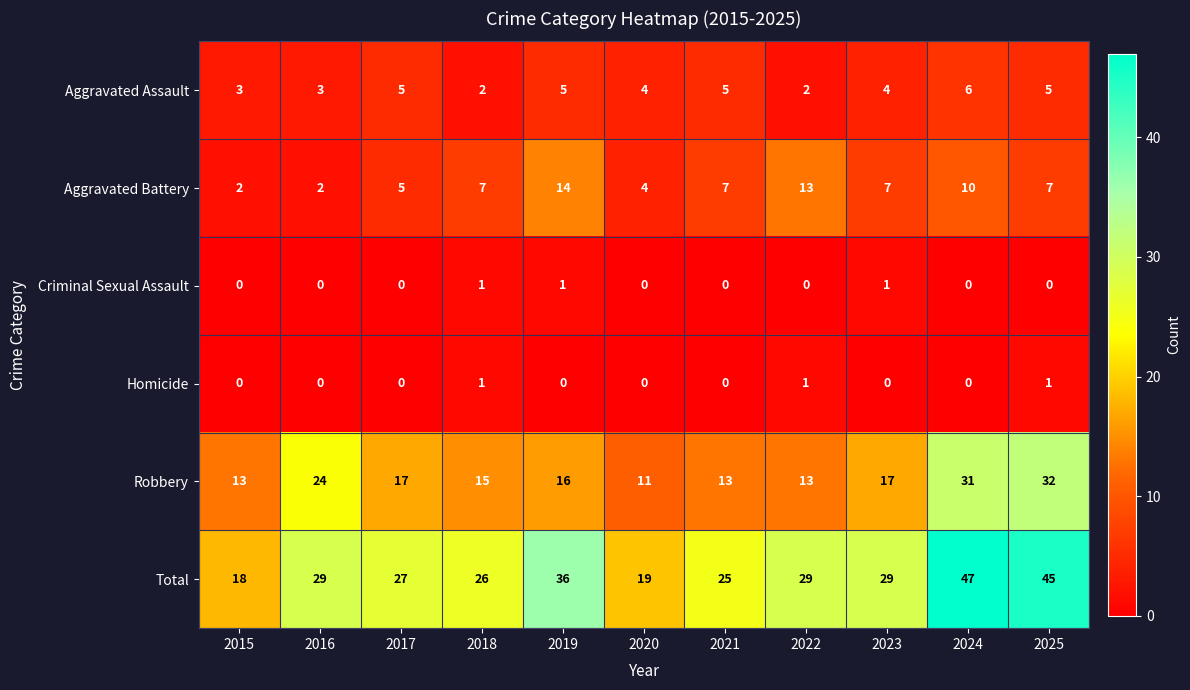

At which category is the sum across all series the highest?

2024